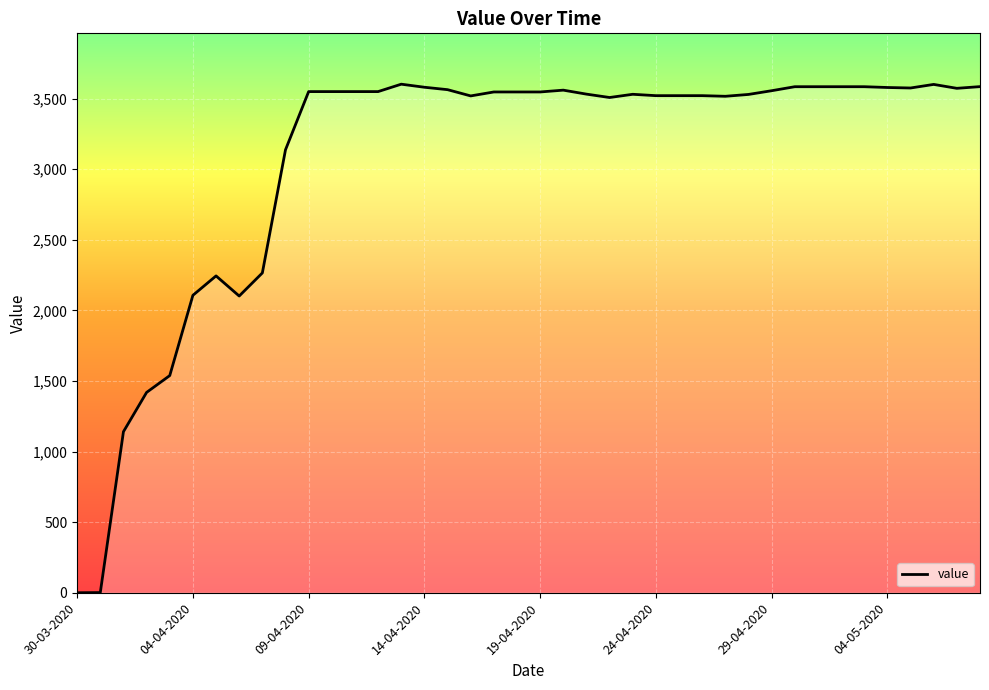

What is the sum of all values?

122583.2